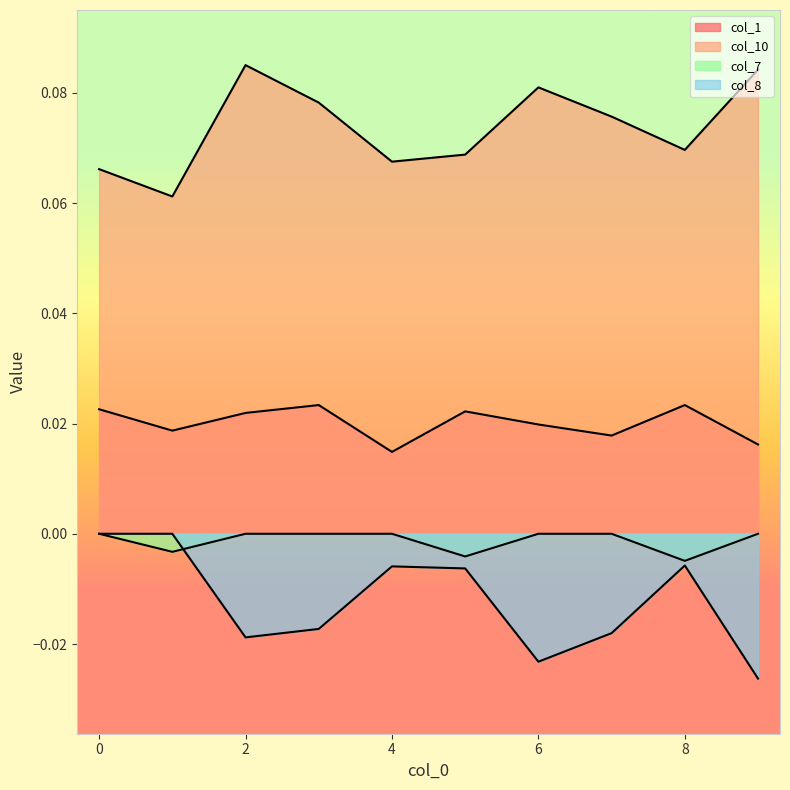

List the series in order of their peak value, lowest first.

col_7, col_8, col_1, col_10